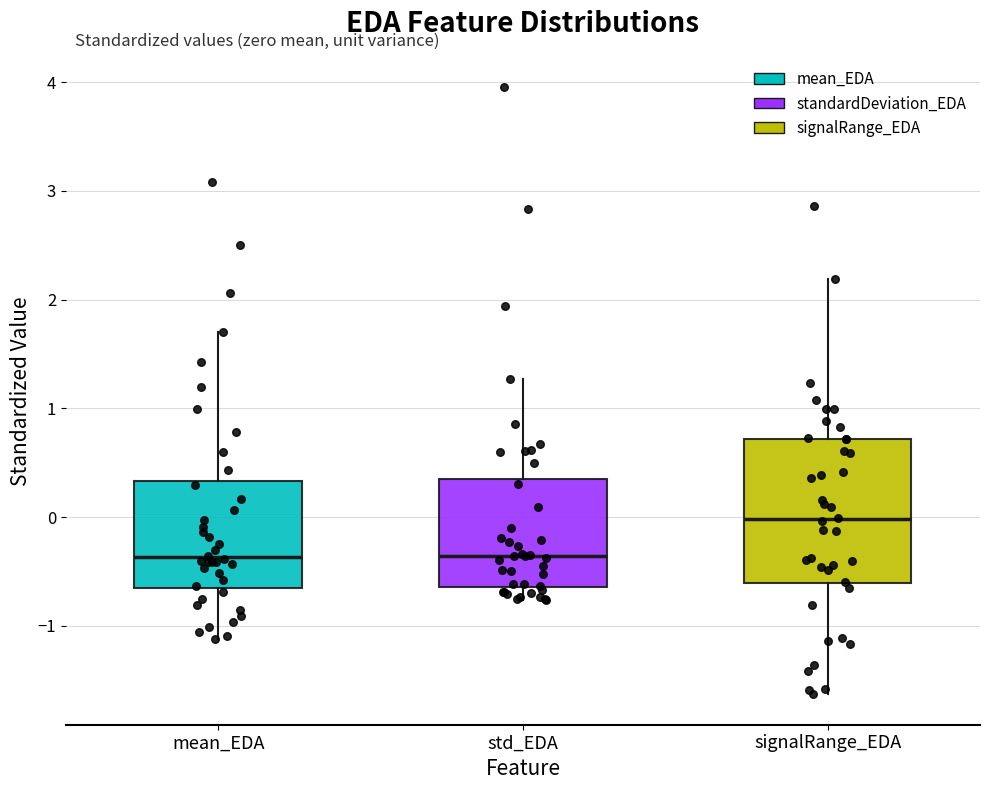

Reading left to right, read every box against the y-axis: the position of its median line, the range the box covers, and the ends of its whiskers. The values are not printed on the chart, so give them approximately, as read against the axis.

mean_EDA: median -0.4, box -0.6 to 0.3, whiskers -1.1 to 1.7
std_EDA: median -0.4, box -0.6 to 0.4, whiskers -0.8 to 1.3
signalRange_EDA: median 0.0, box -0.6 to 0.7, whiskers -1.6 to 2.2